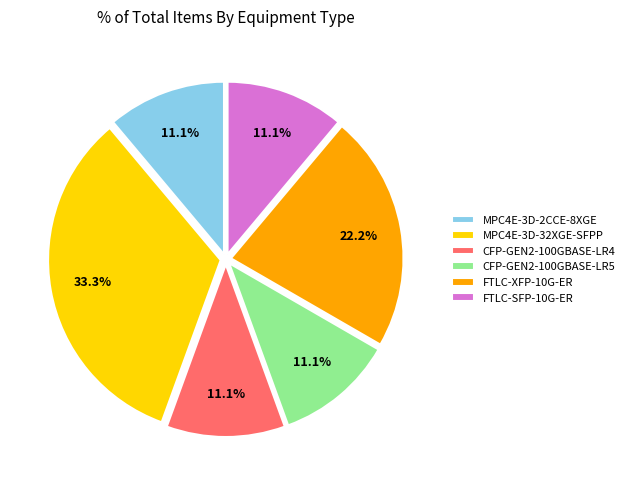

What percentage is the MPC4E-3D-2CCE-8XGE slice, to the nearest percent?

11%